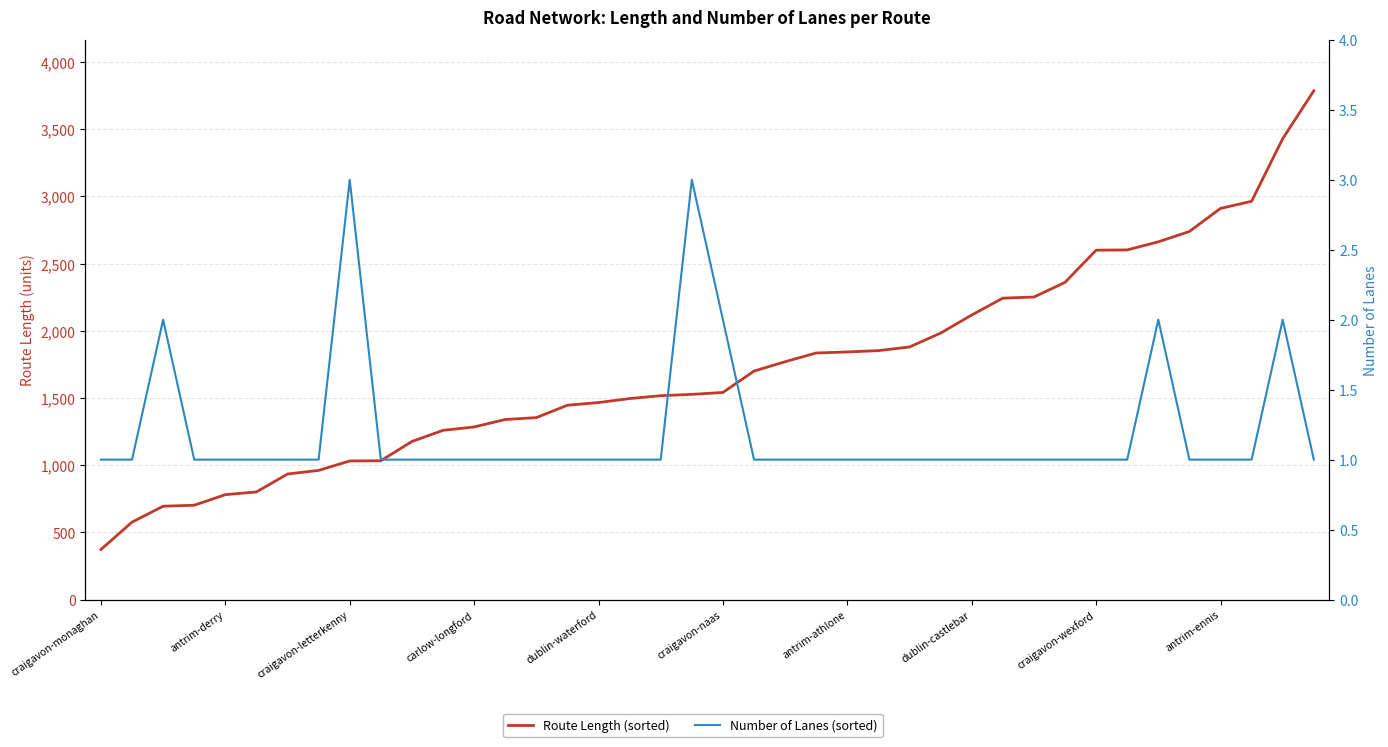

What is the total value across all series at craigavon-monaghan?

373.3